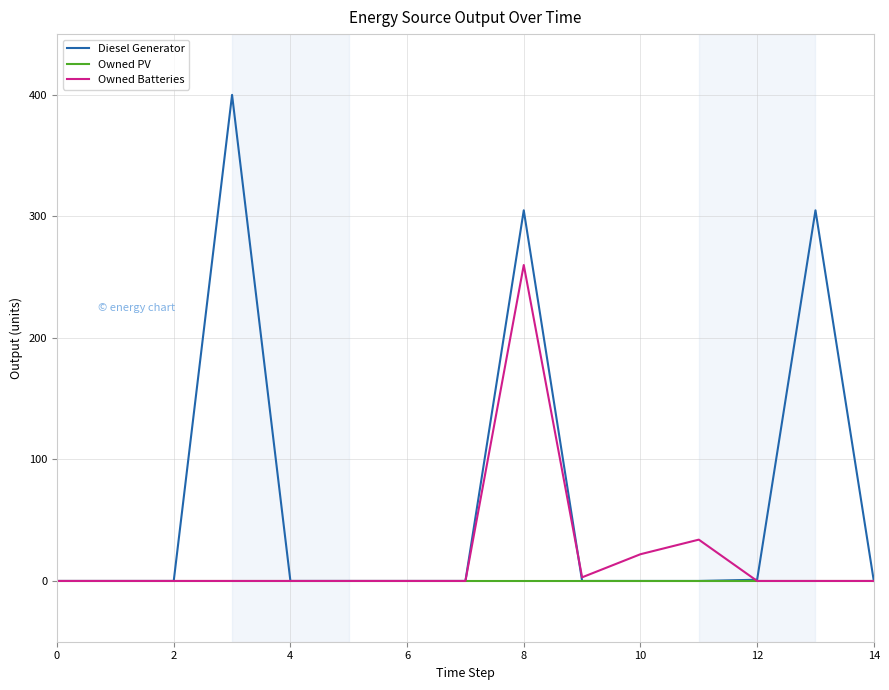

At how many categories does at least one series exceed 9?

5